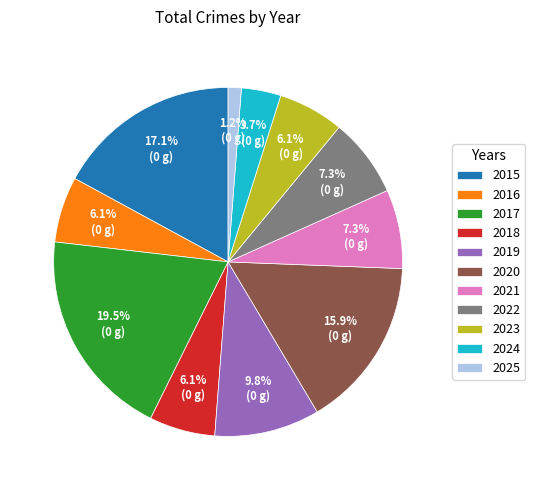

To the nearest percent, what is the combined percentage of 2016 and 2019?

16%